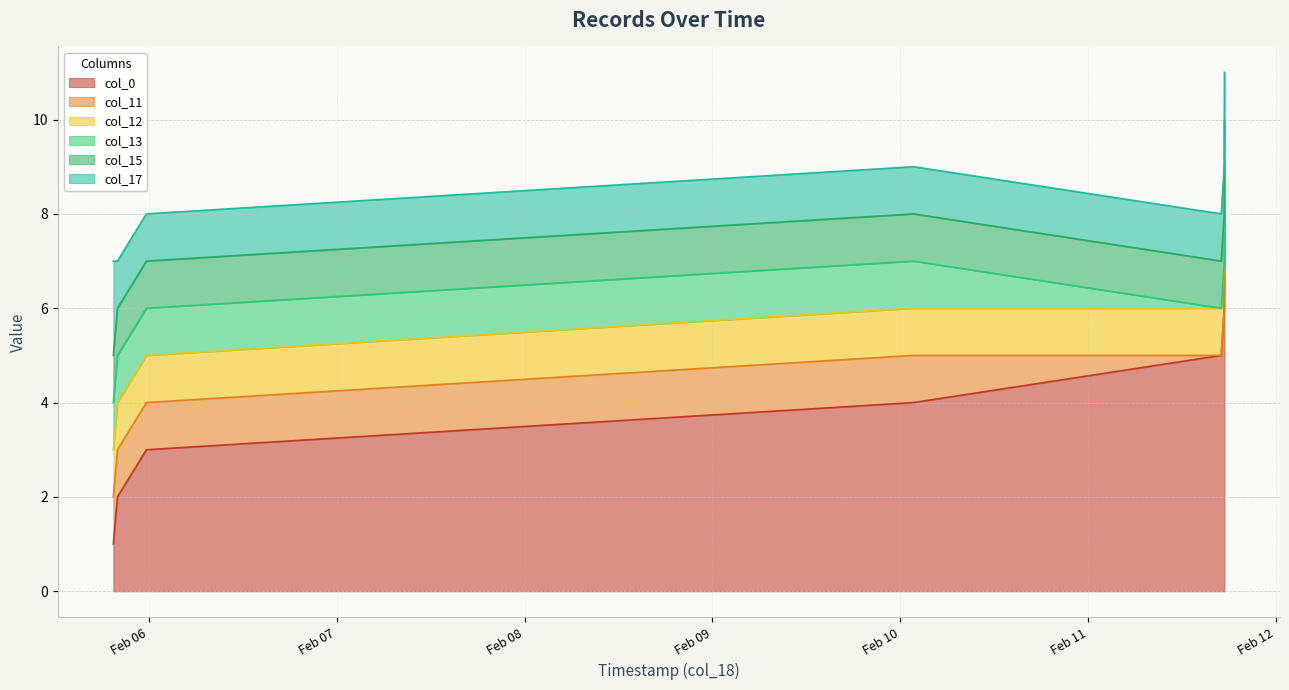

Rank the series by their maximum value, from highest to lowest.

col_0, col_17, col_11, col_12, col_13, col_15